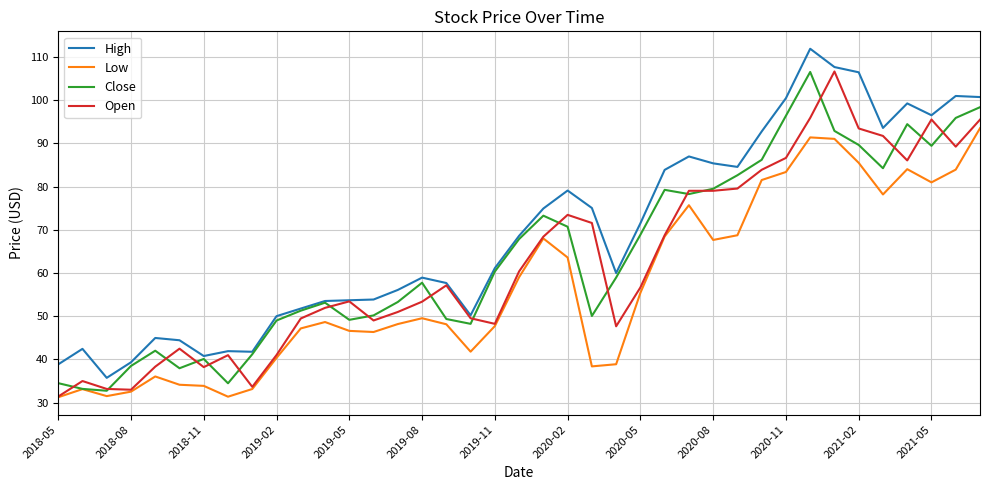

What is the minimum value shown in the chart?

31.3